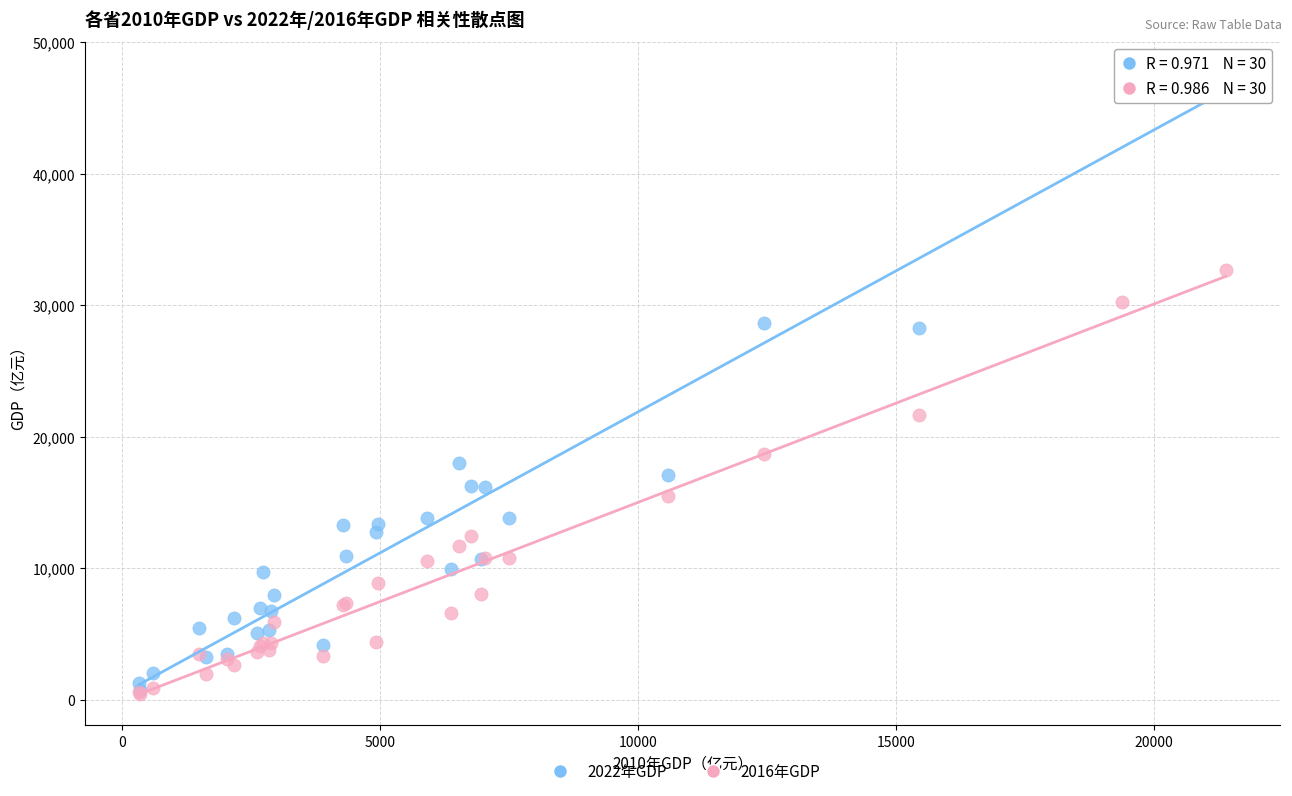

Across all series, what Y value is closest to 24085?

21696.0